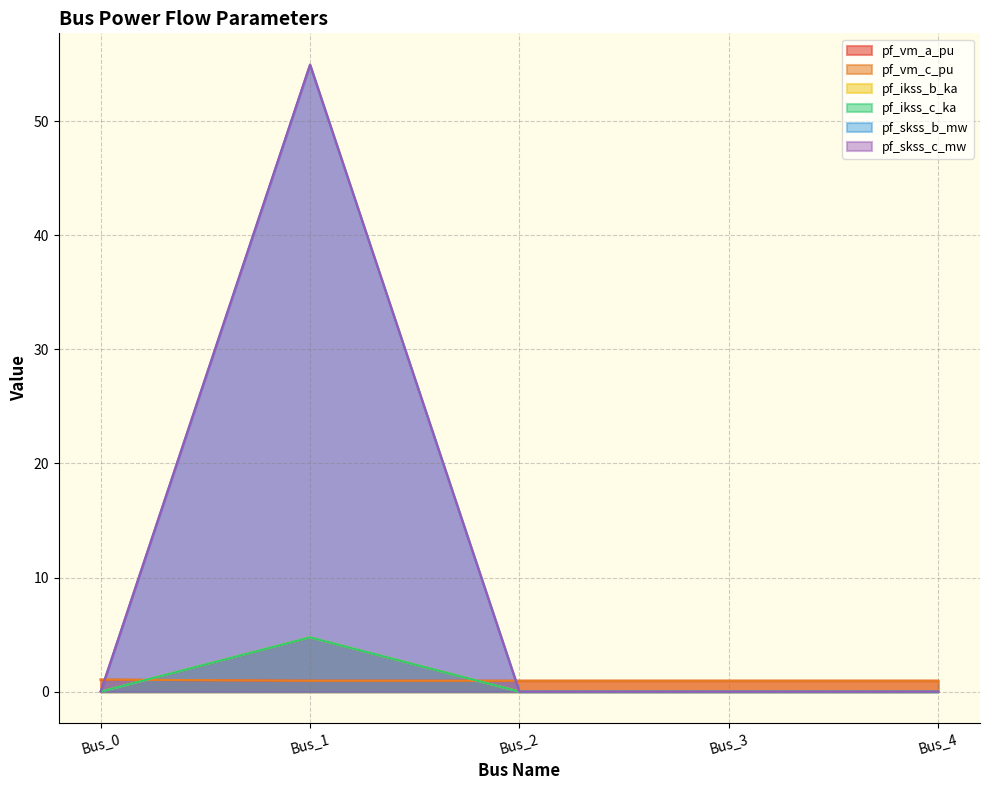

What is the value of the pf_vm_c_pu point at the 3rd from the left?

1.0